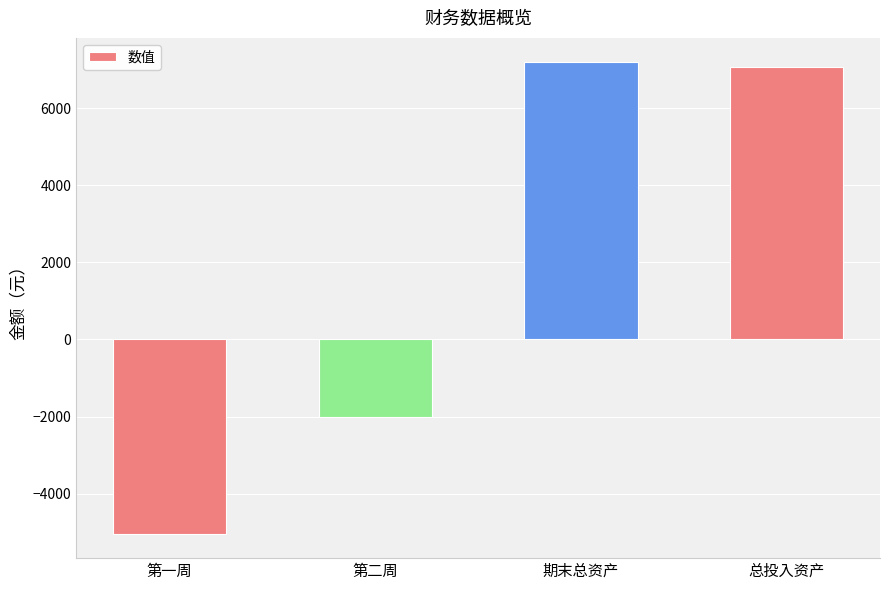

Which label corresponds to the smallest value in the chart?

第一周